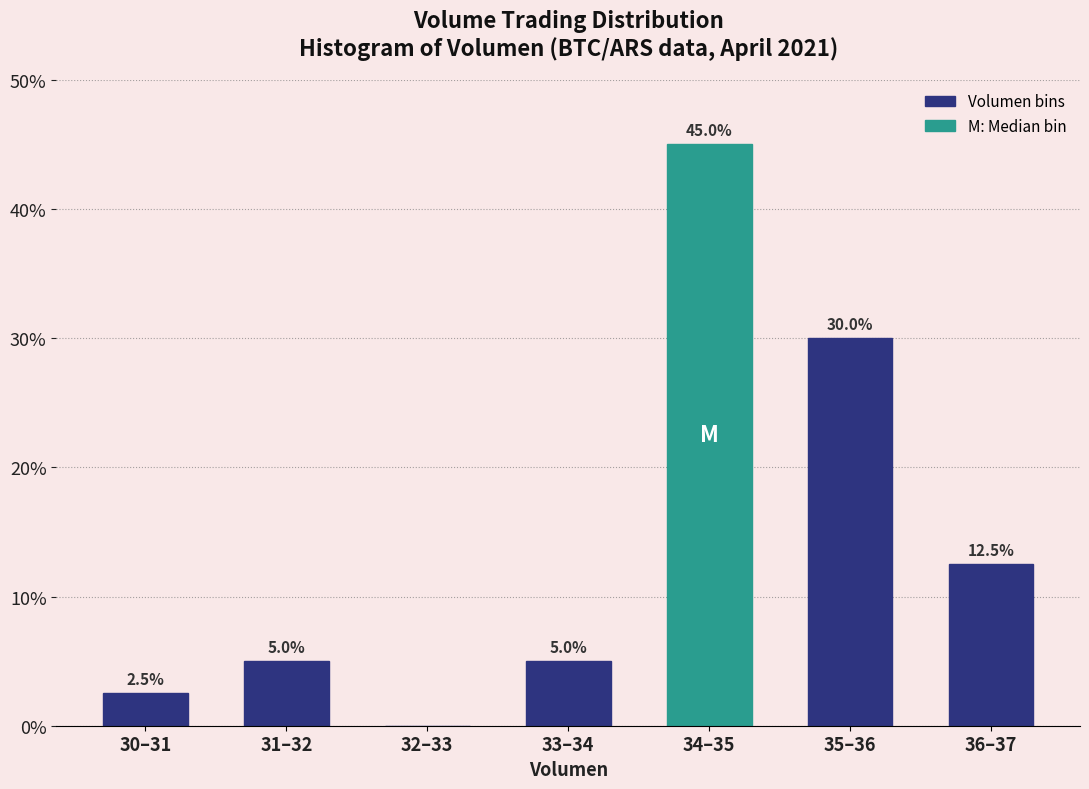

Reading left to right, list all the values displayed in this chart.

30–31=2.5	31–32=5.0	32–33=0.0	33–34=5.0	34–35=45.0	35–36=30.0	36–37=12.5